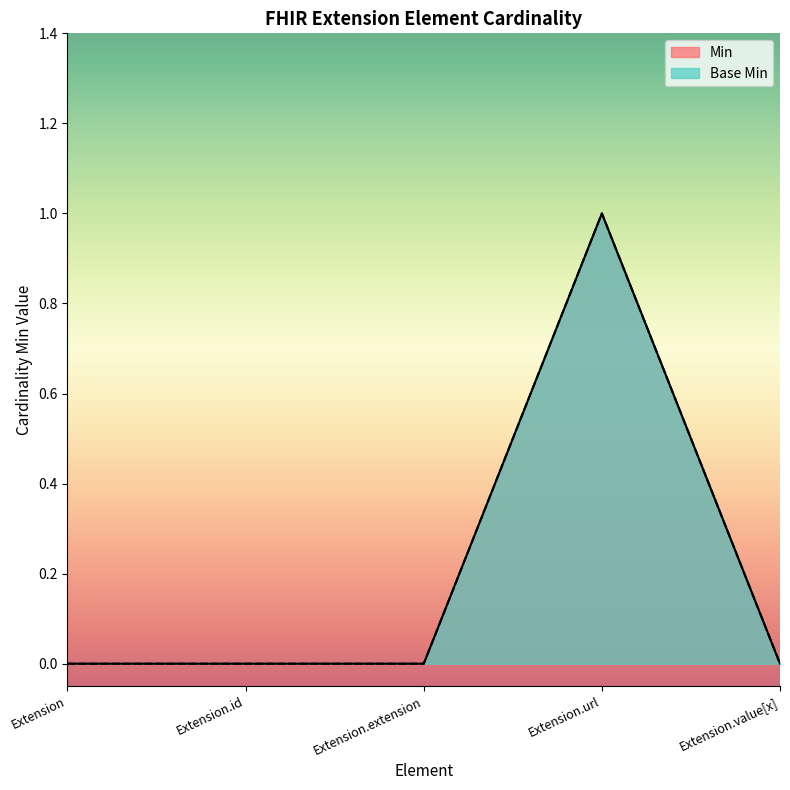

True or false: Base Min has more than 1 interior local peaks.

False